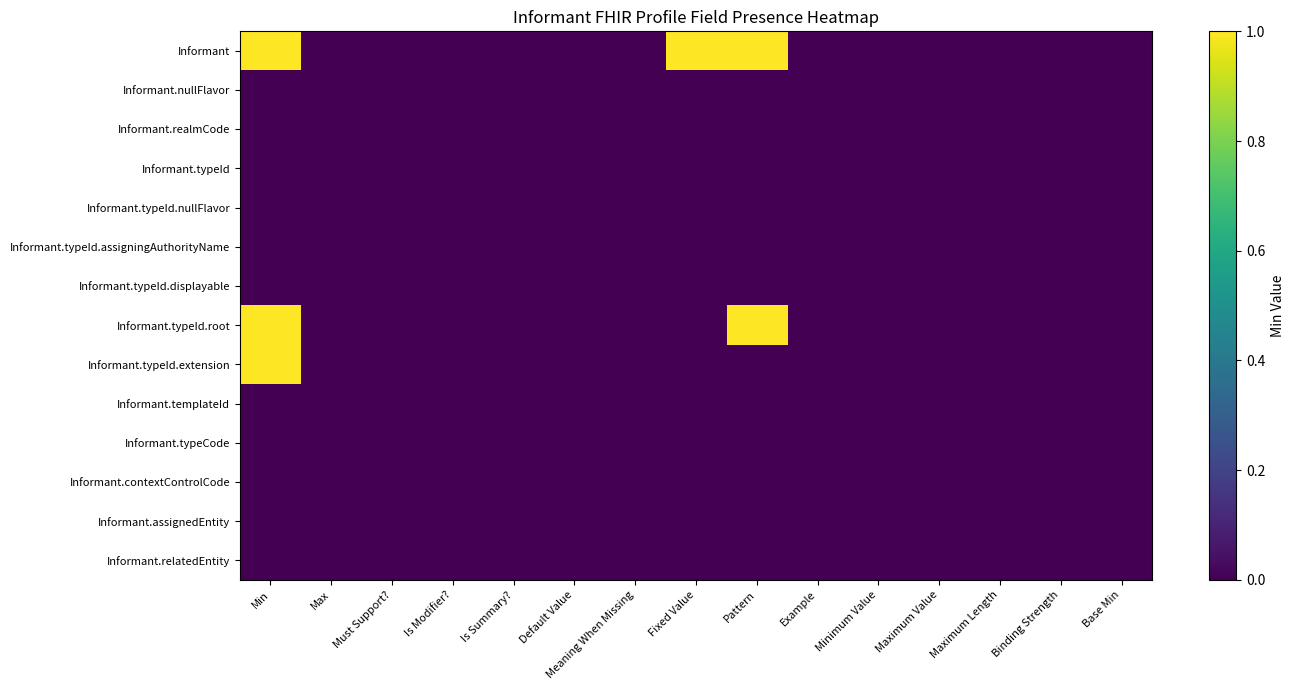

What is the greatest value displayed?

1